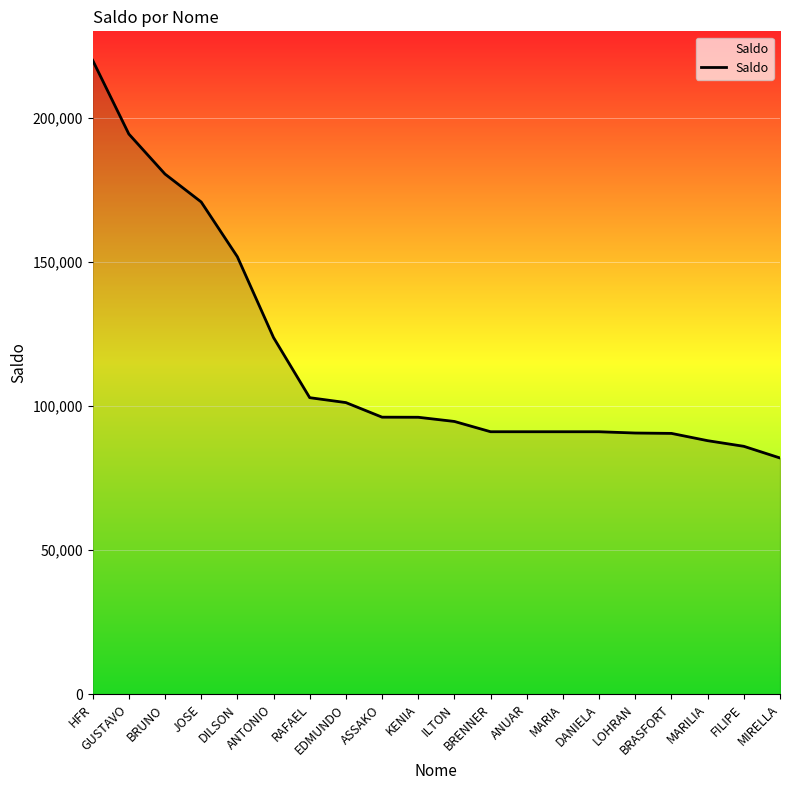

What is the difference between the maximum and minimum values?

137977.2